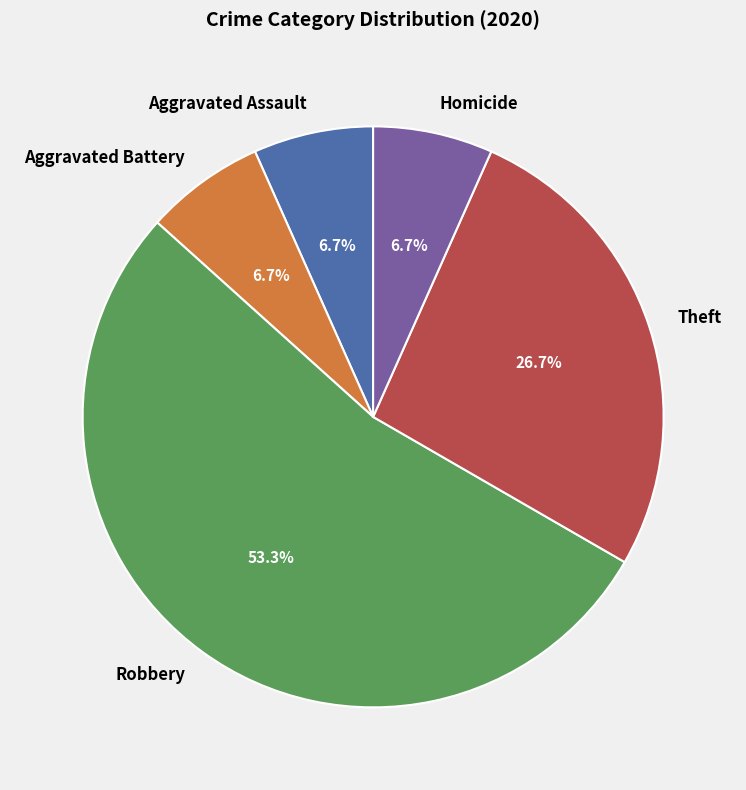

Which category has the biggest portion of the pie?

Robbery